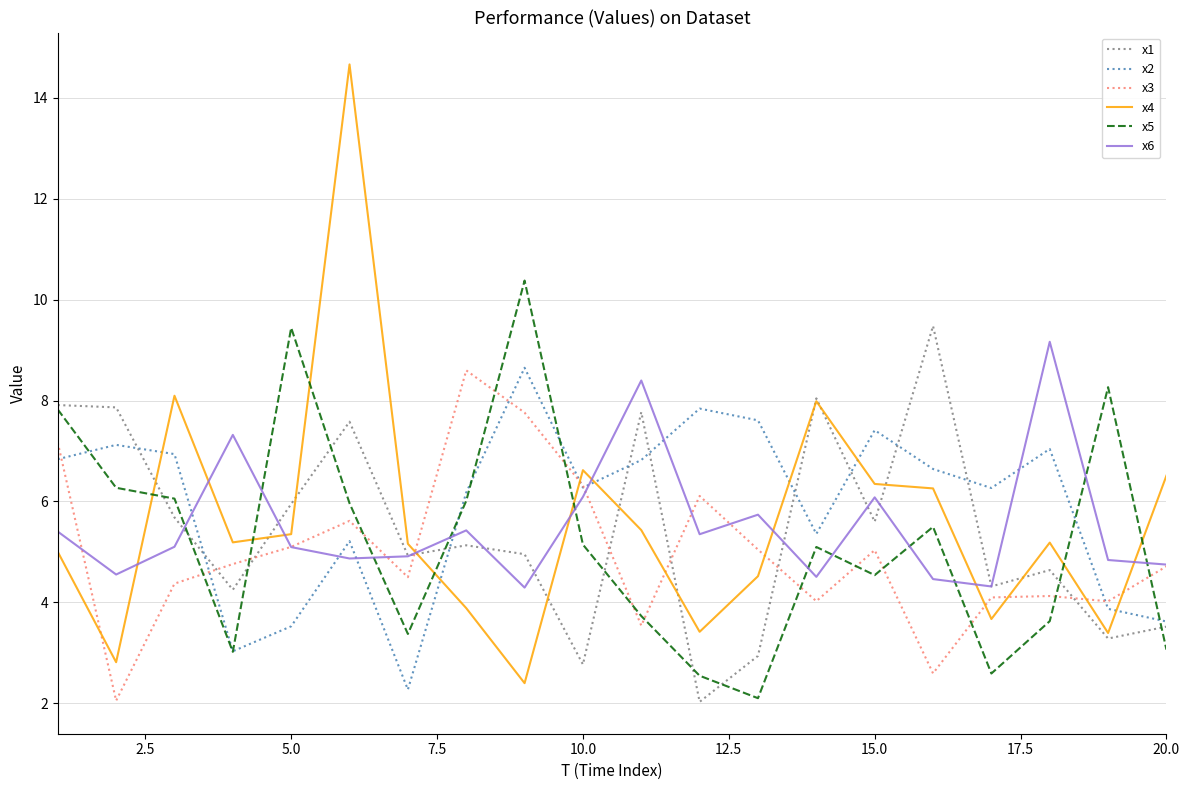

Which series ends up on top after the final intersection of x2 and x4?

x4